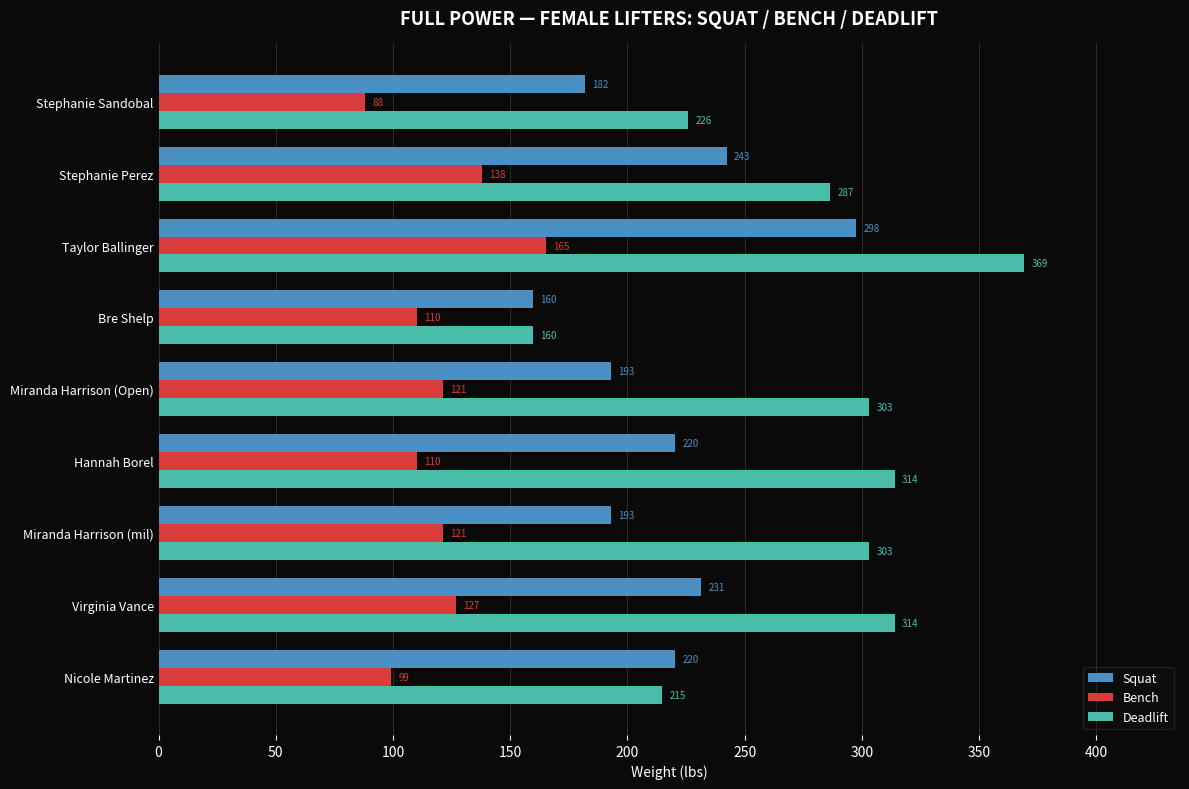

True or false: Squat has a value of 220.5 at Hannah Borel.

True